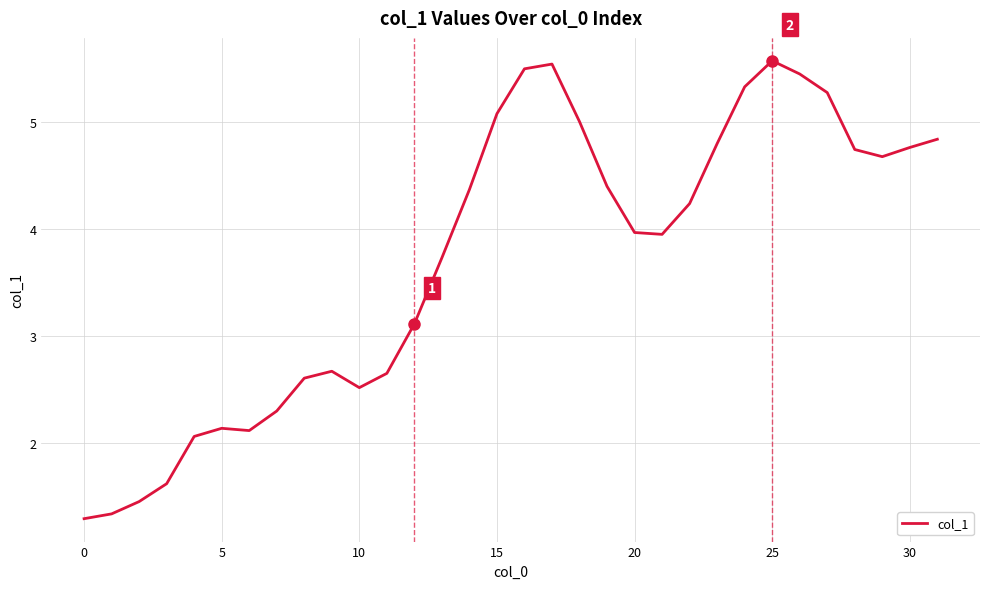

What is the minimum value shown in the chart?

1.3